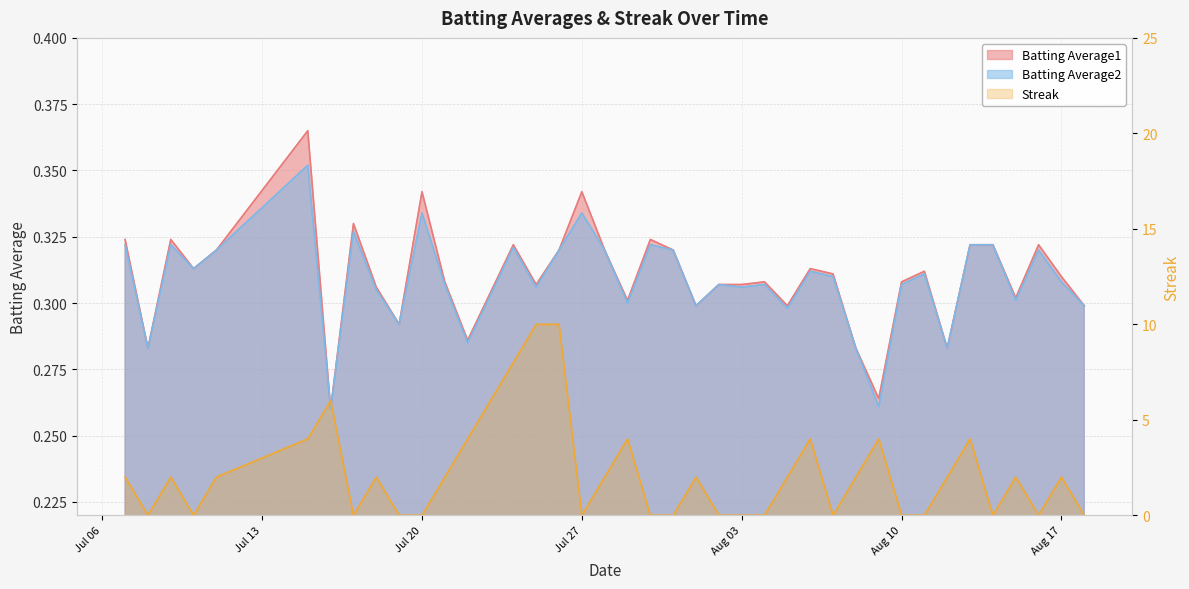

What is the sum of all Batting Average2 values?

12.3